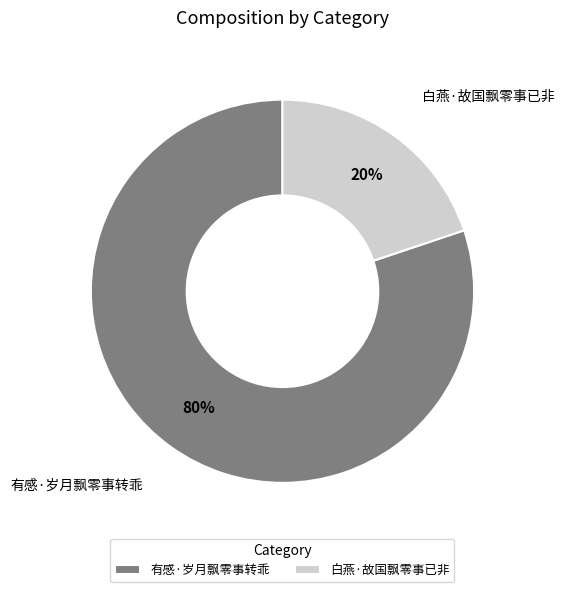

How many segments does this pie chart have?

2